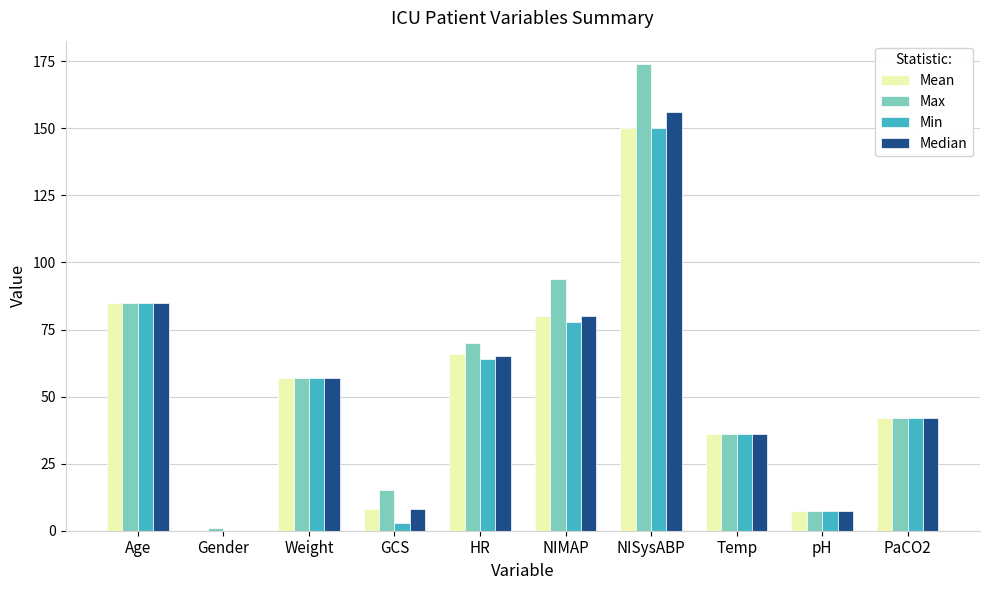

What is the total value across all series at HR?

265.0